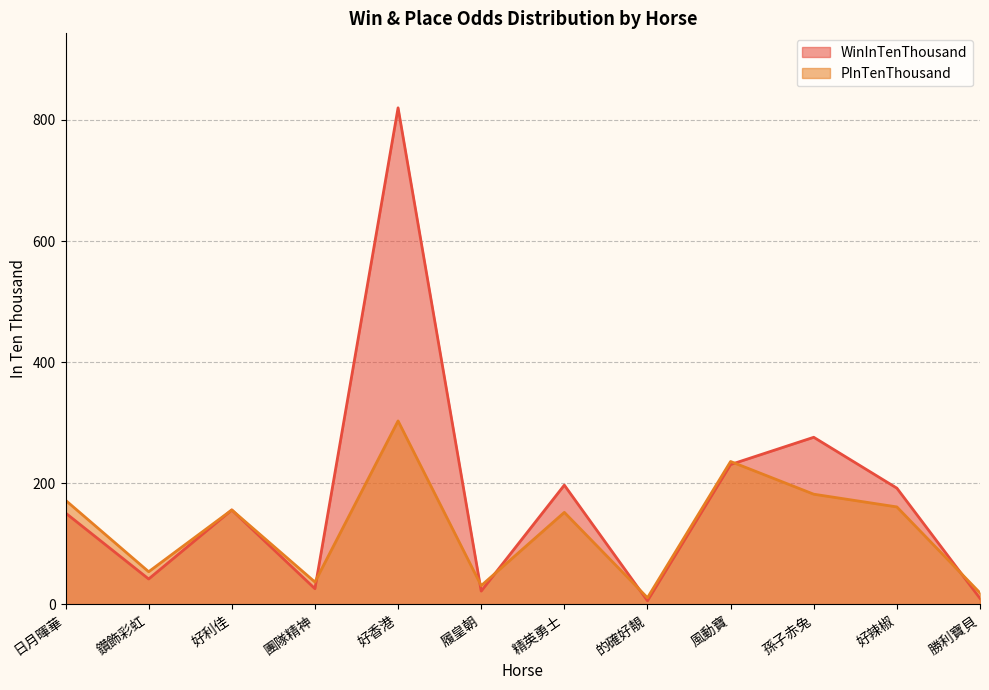

What is the label of the 3rd point from the right?

孫子赤兔